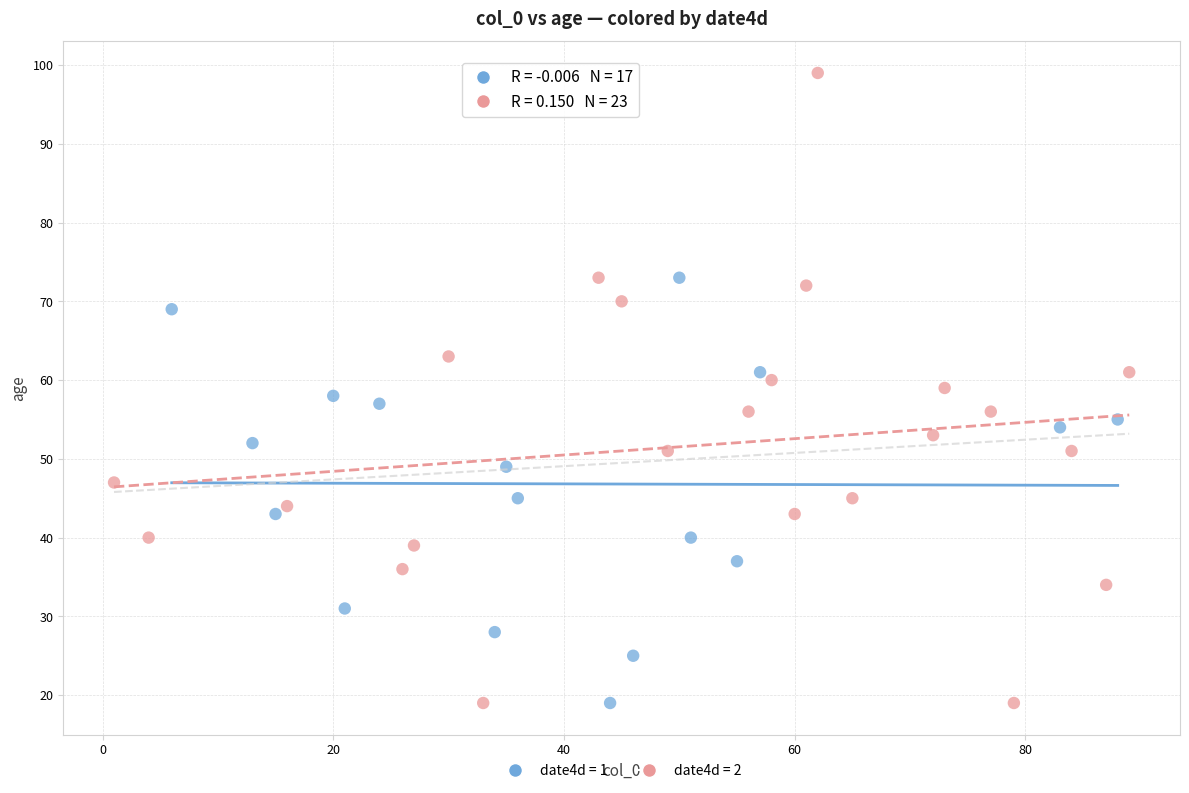

Which series reaches the maximum Y coordinate?

date4d = 2